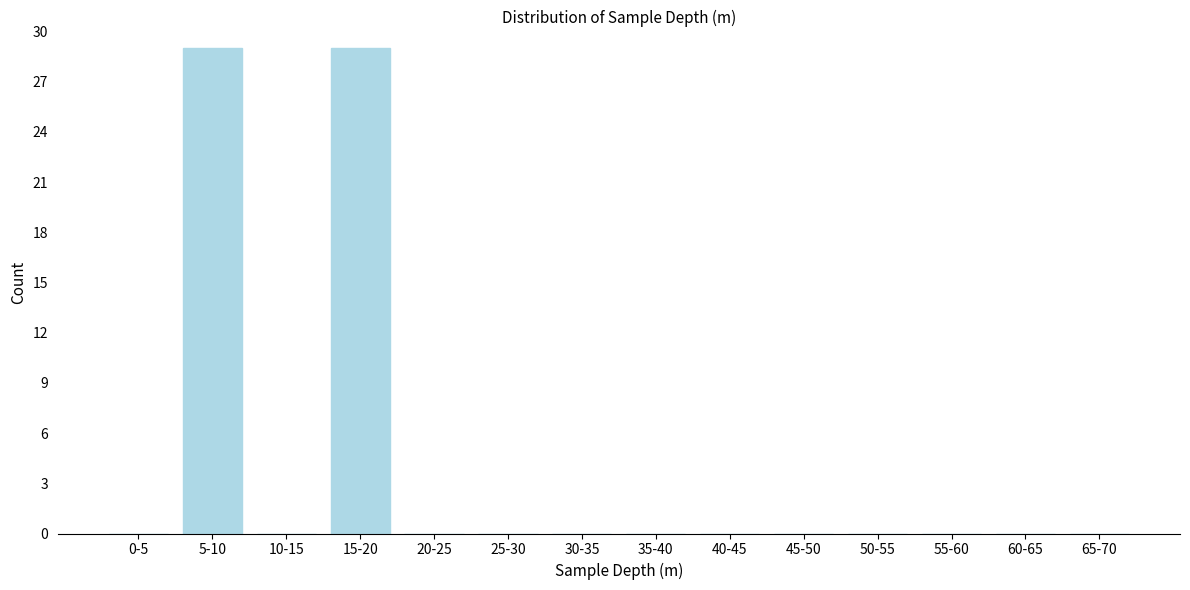

Reading left to right, what are all the values shown in this chart?

0-5=0	5-10=29	10-15=0	15-20=29	20-25=0	25-30=0	30-35=0	35-40=0	40-45=0	45-50=0	50-55=0	55-60=0	60-65=0	65-70=0